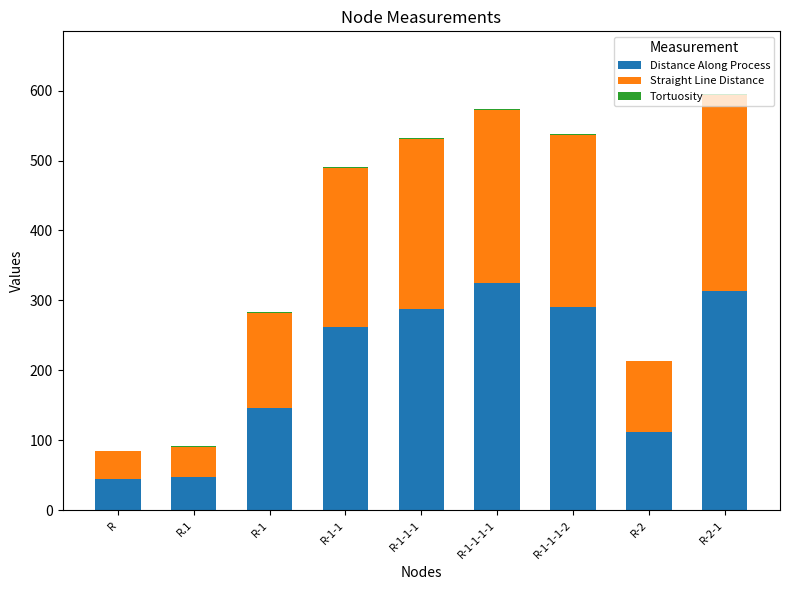

What is the sum of all Distance Along Process values?

1829.0